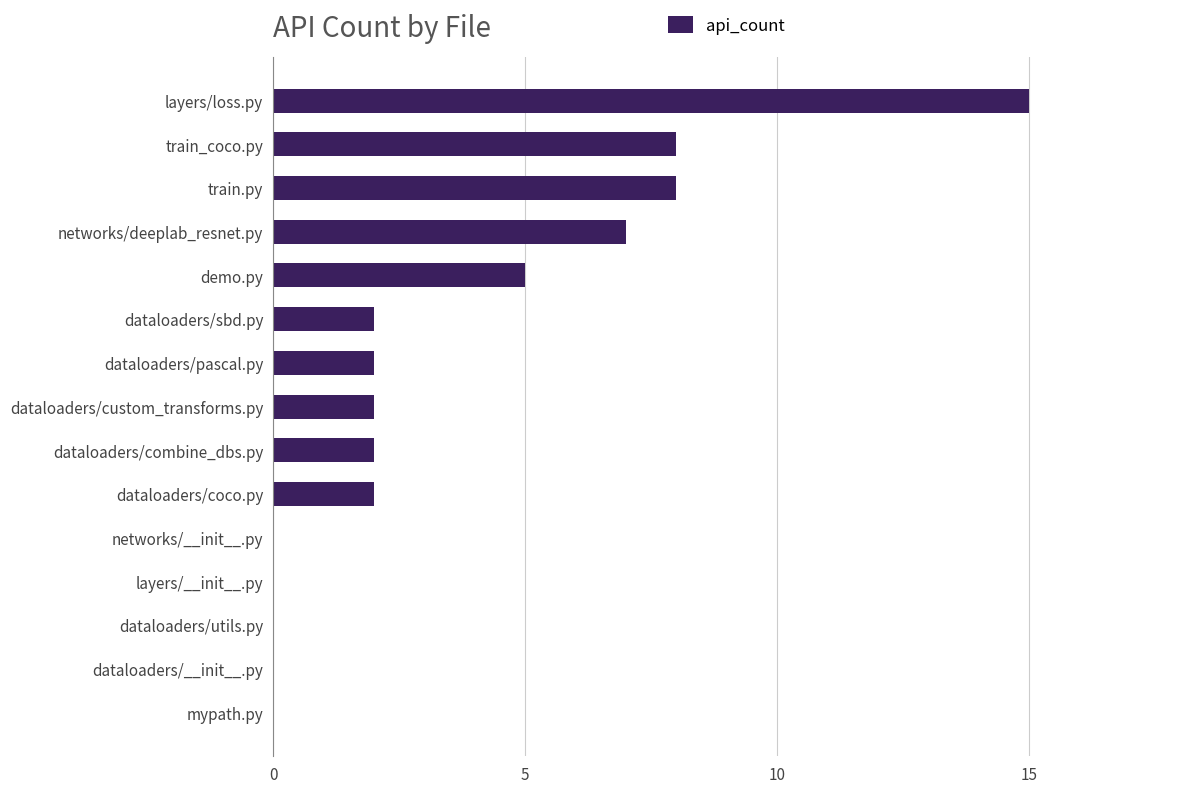

The chart shows a value of -7 at dataloaders/__init__.py. True or false?

False